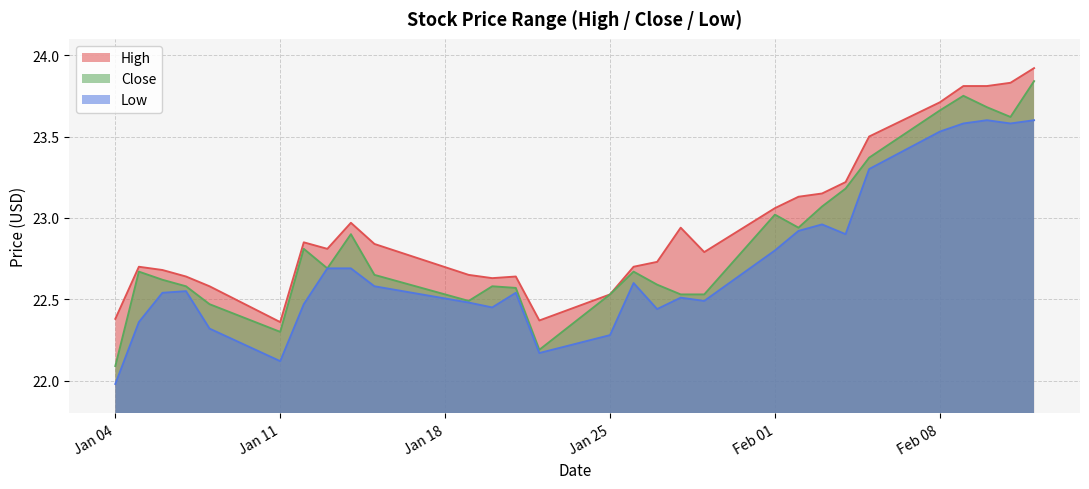

At Feb 08, list the series in order from smallest to largest.

Low, Close, High